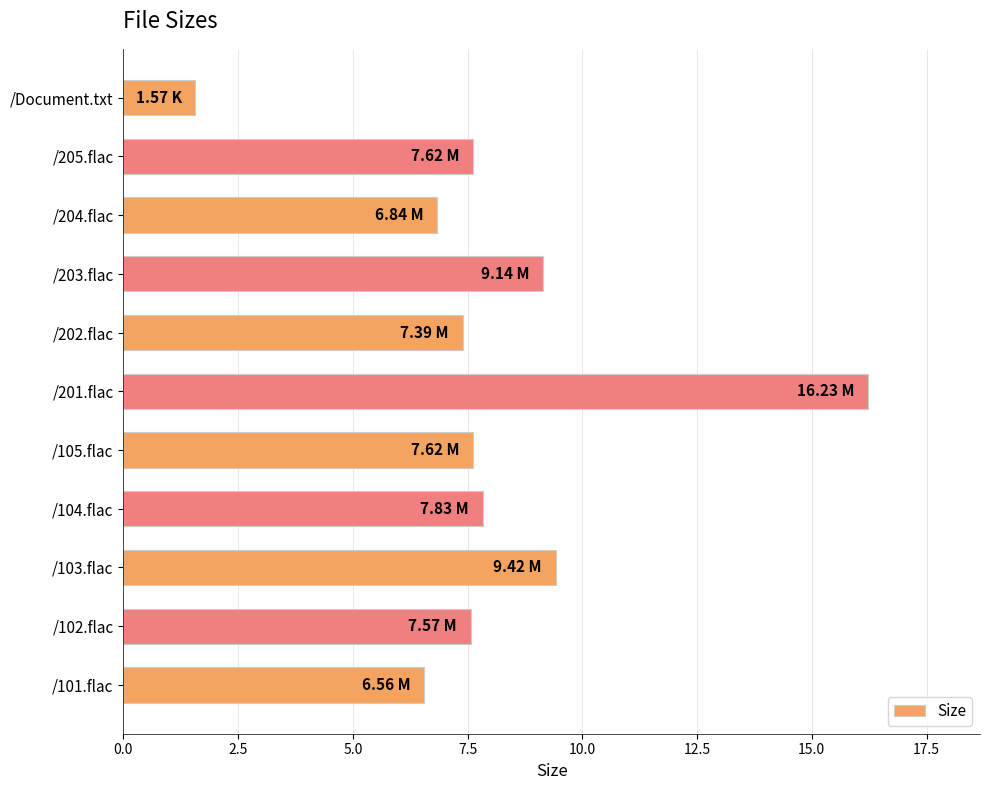

What is the difference between the second highest and second lowest values?

2.9